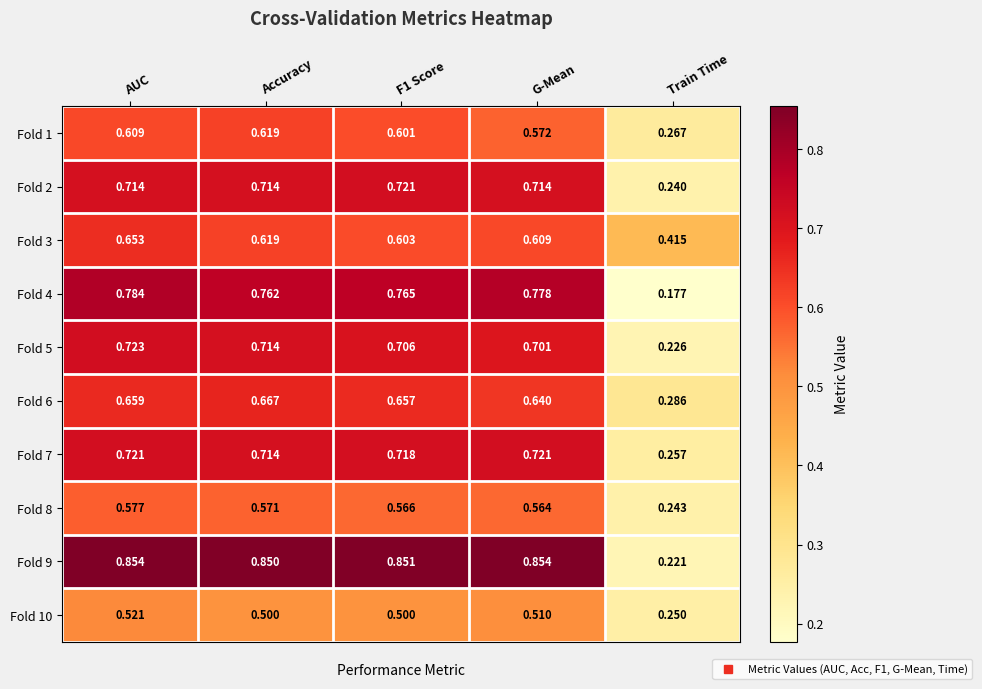

At which label does Fold 4 reach its minimum?

Train Time